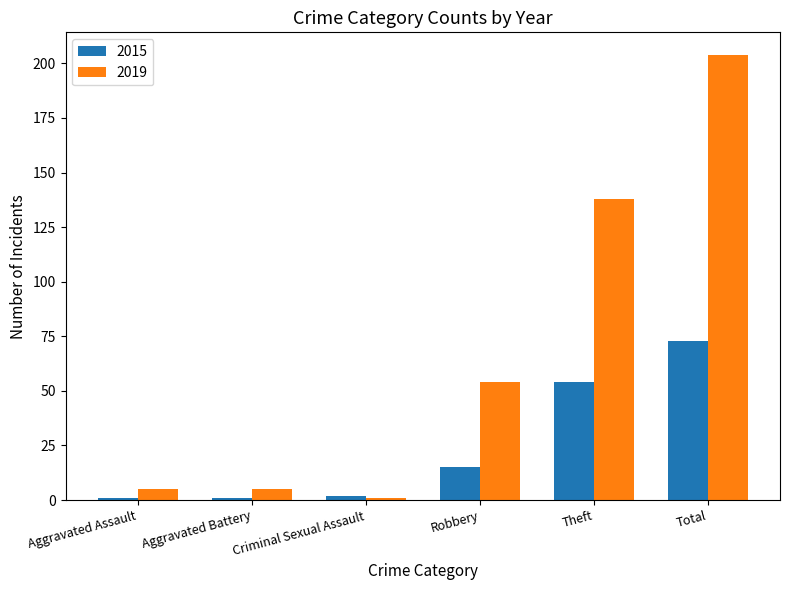

At which category does the chart reach its peak across all series?

Total